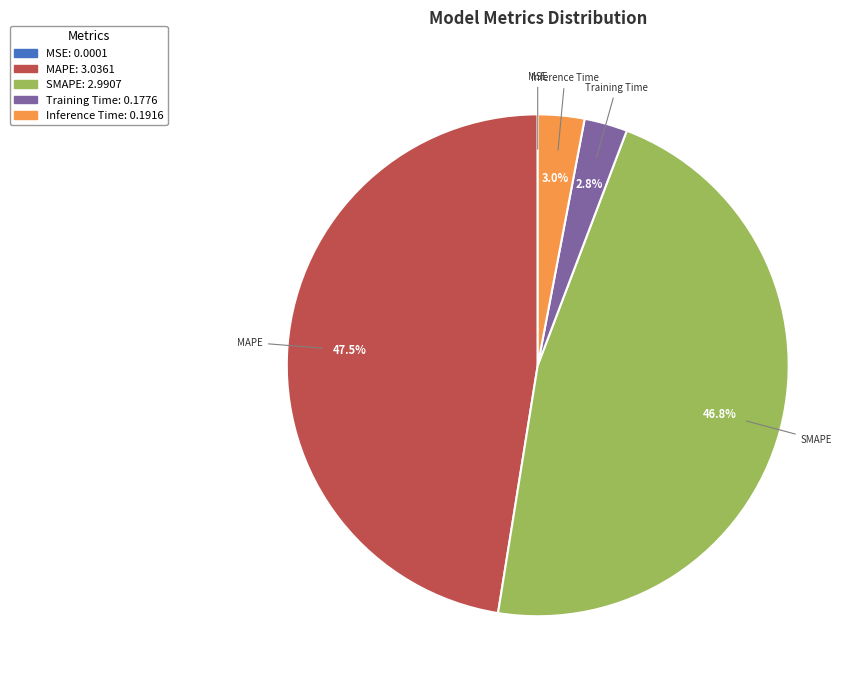

What percentage is NOT represented by SMAPE?

53.2%